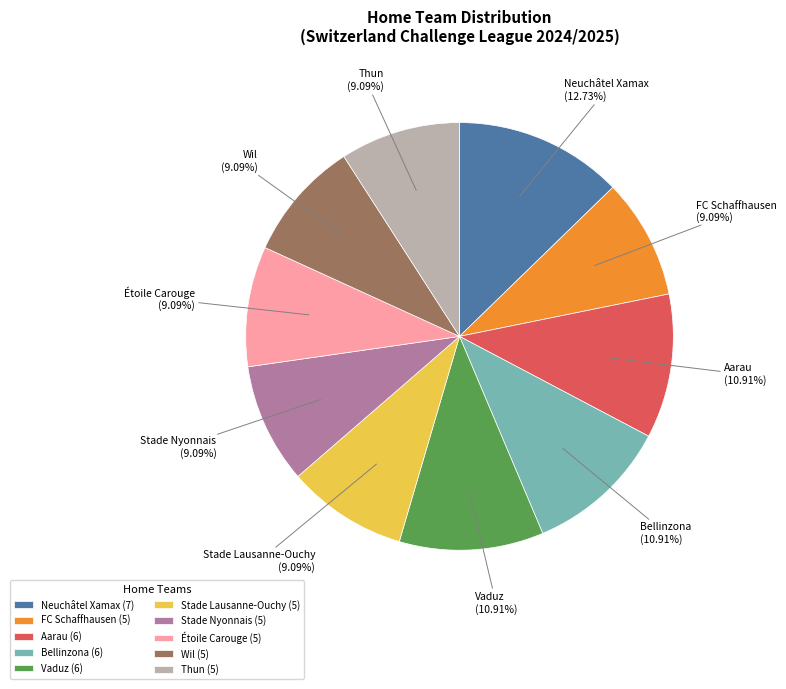

What percentage is NOT represented by Vaduz?

89.1%